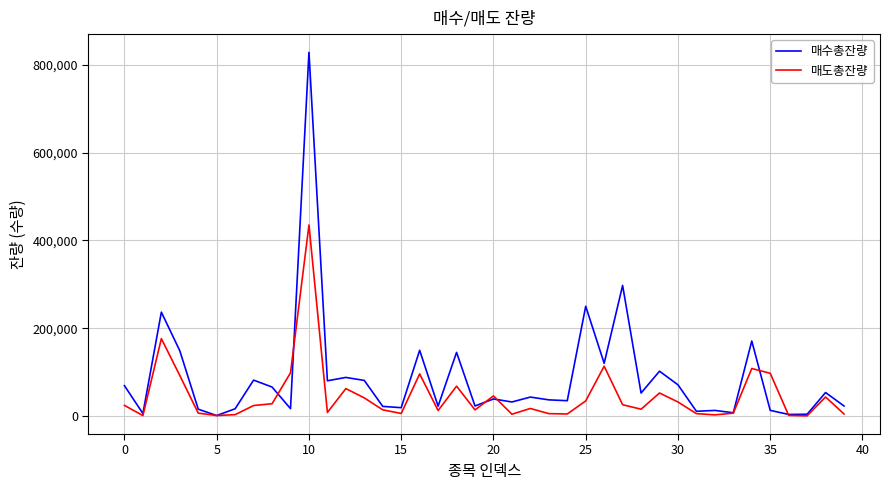

Rank the series by their maximum value, from highest to lowest.

매수총잔량, 매도총잔량